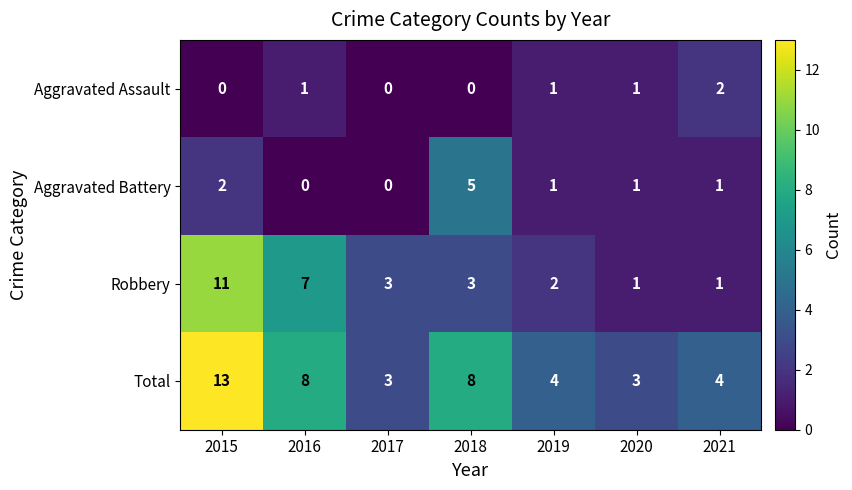

How many Robbery values are between 1 and 7?

6